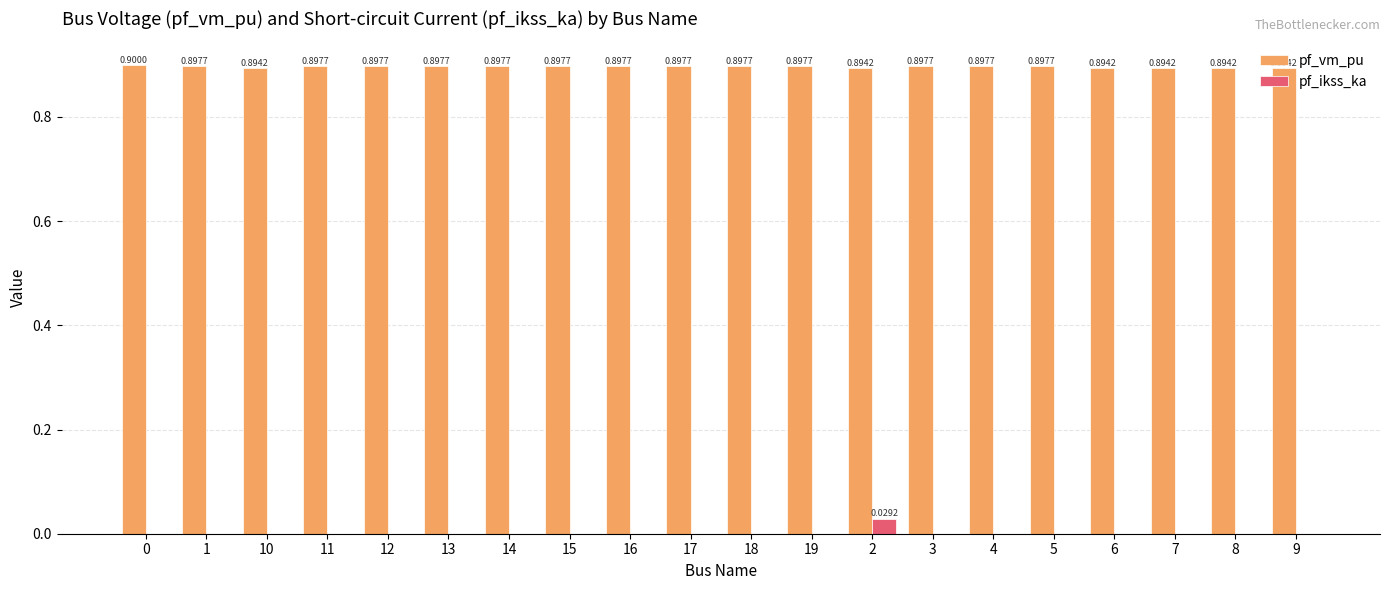

What is the sum of all pf_vm_pu values?

17.9